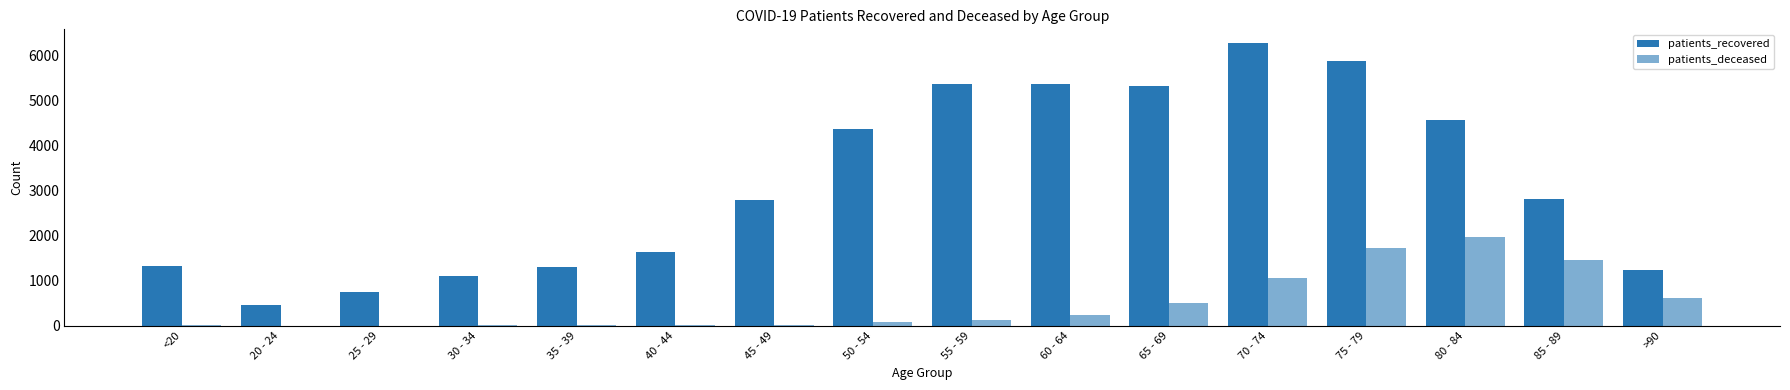

What value does the patients_deceased series have at >90?

603